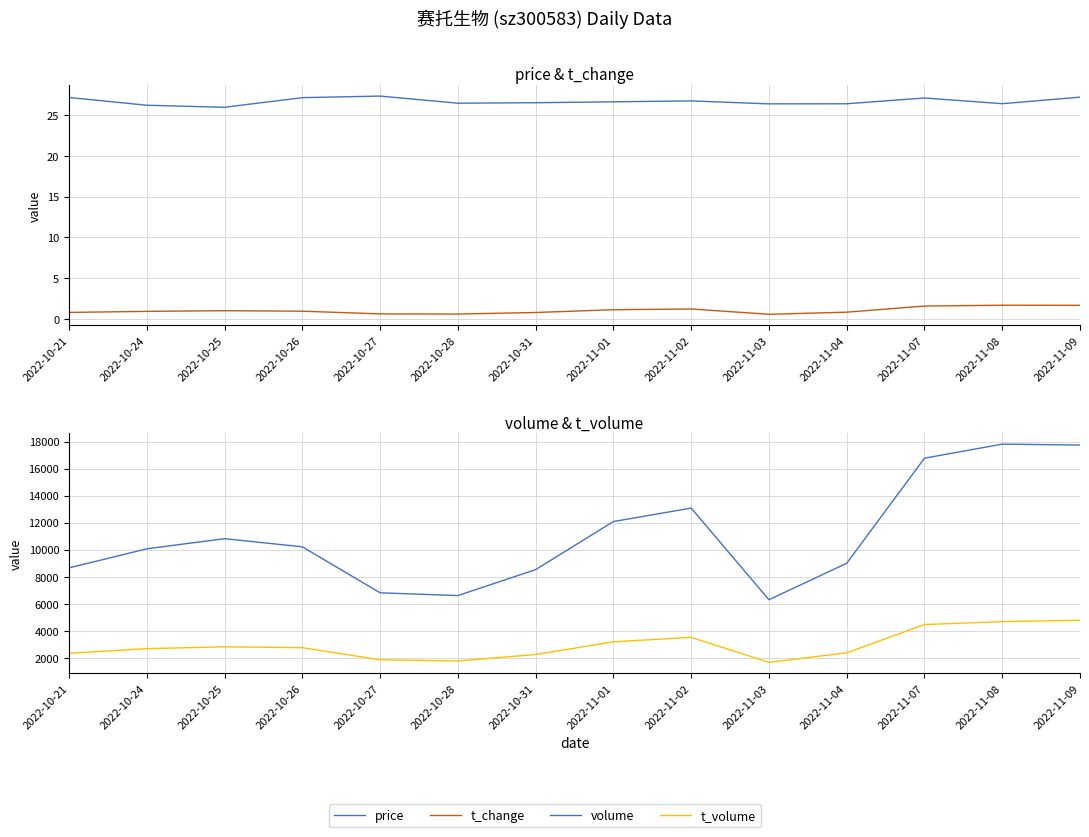

At how many categories does at least one series exceed 2593?

14